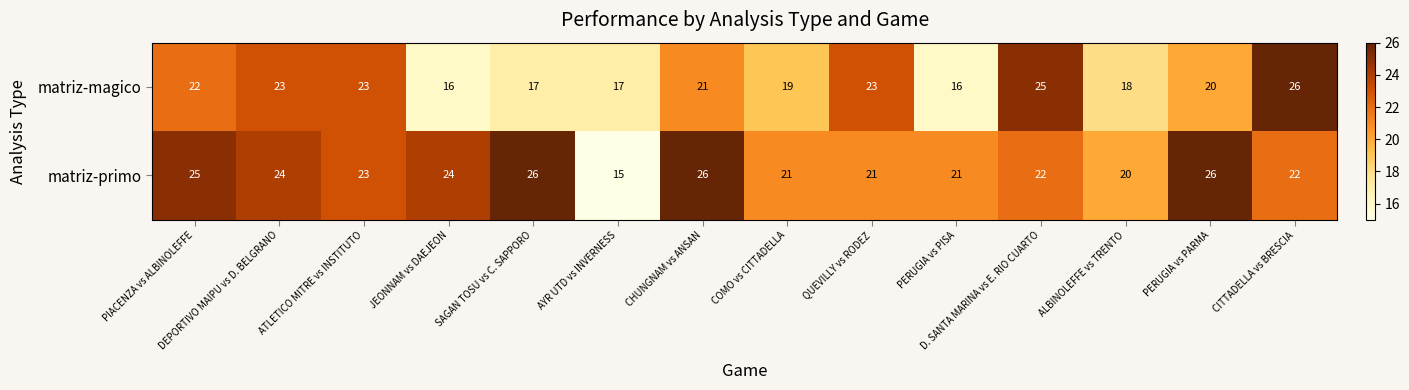

Which series has the widest spread of values?

matriz-primo